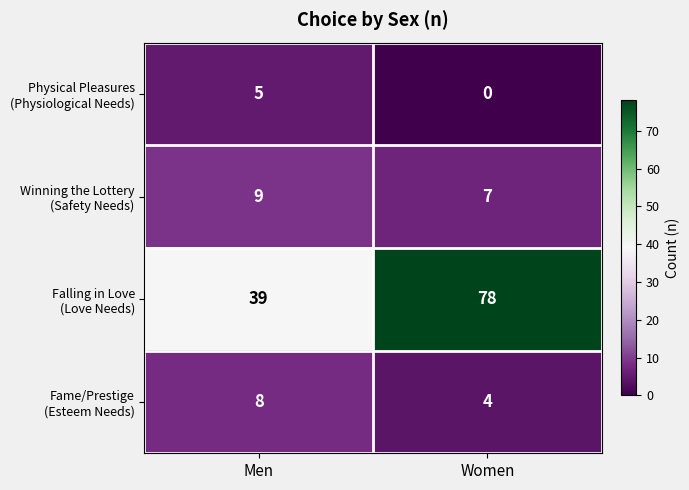

What is the greatest value displayed?

78